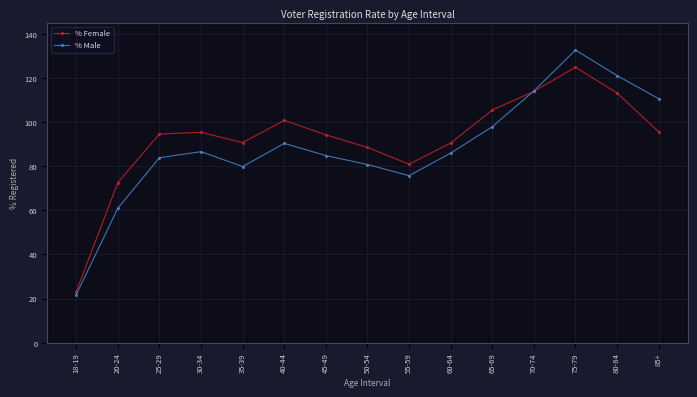

What position from the left is 55-59?

9